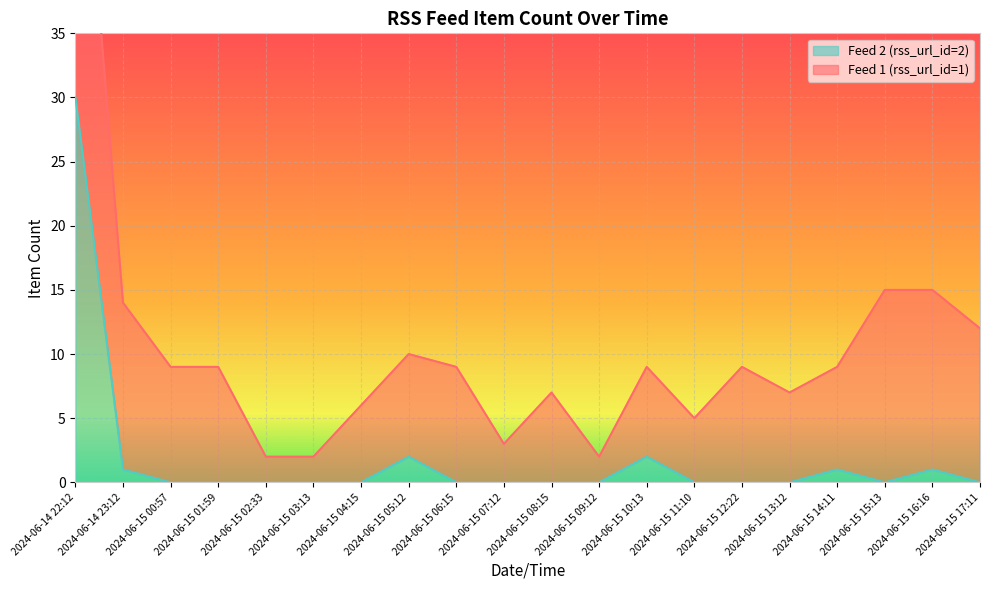

True or false: Feed 2 (rss_url_id=2) has a value of 19 at 2024-06-15 01:59.

False